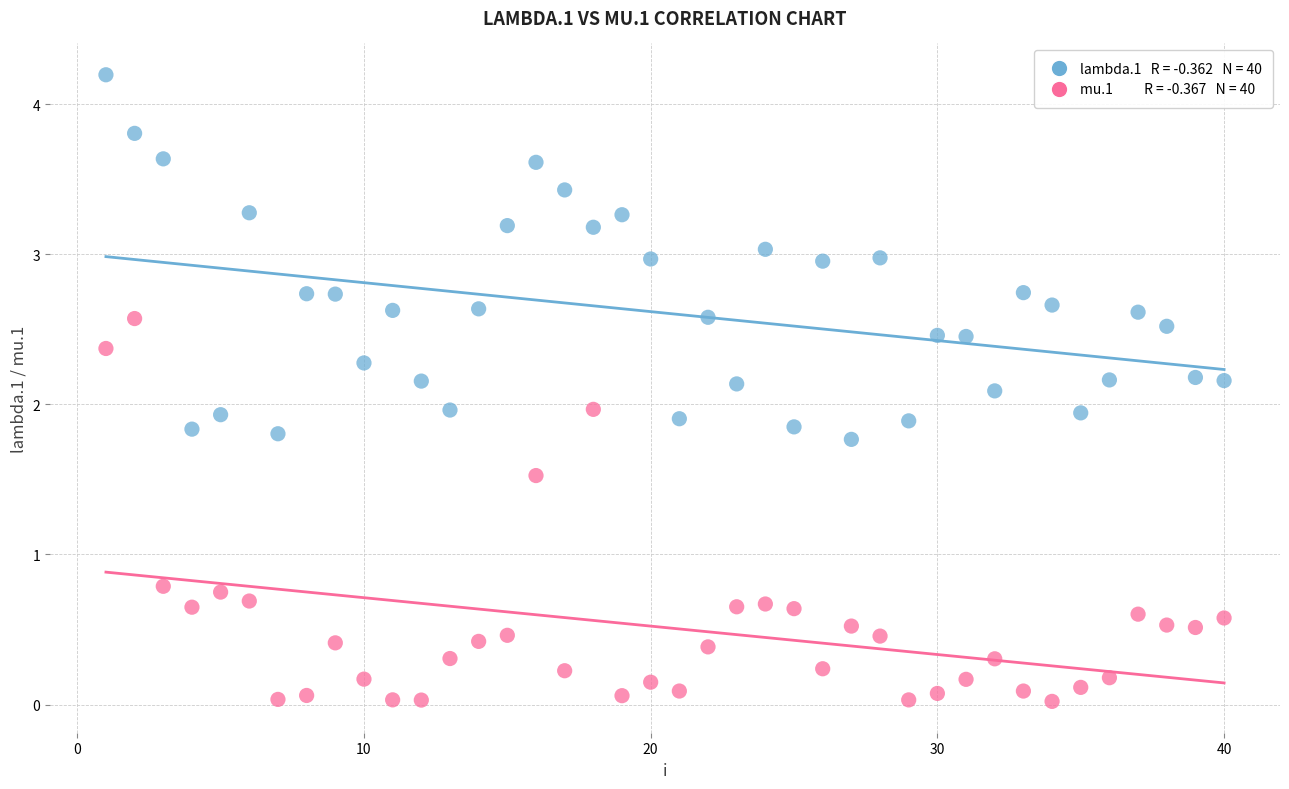

Across all data points, what is the range of Y values (max minus min)?

4.2